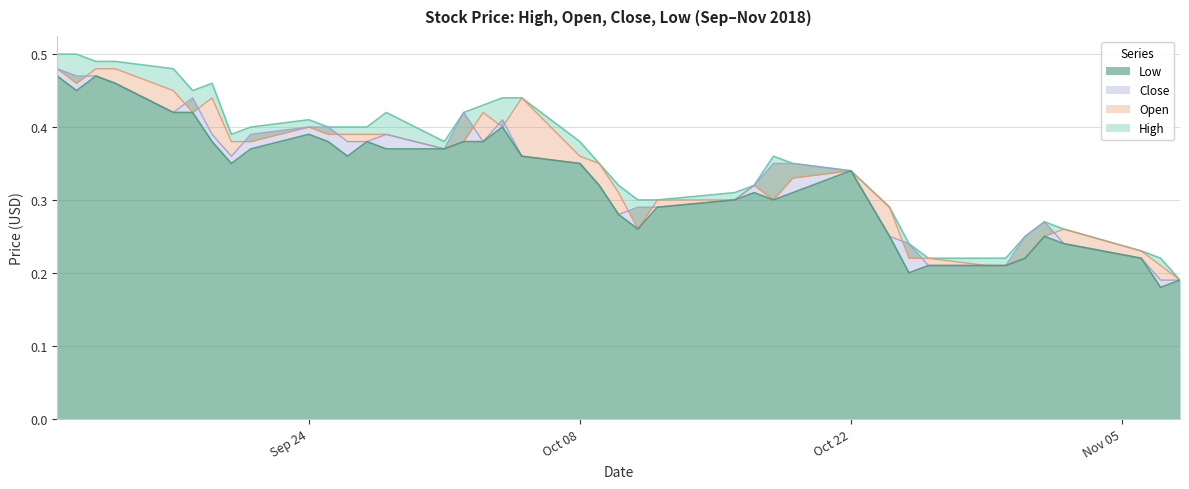

In Open, how many points are higher than both neighbors (excluding endpoints)?

7